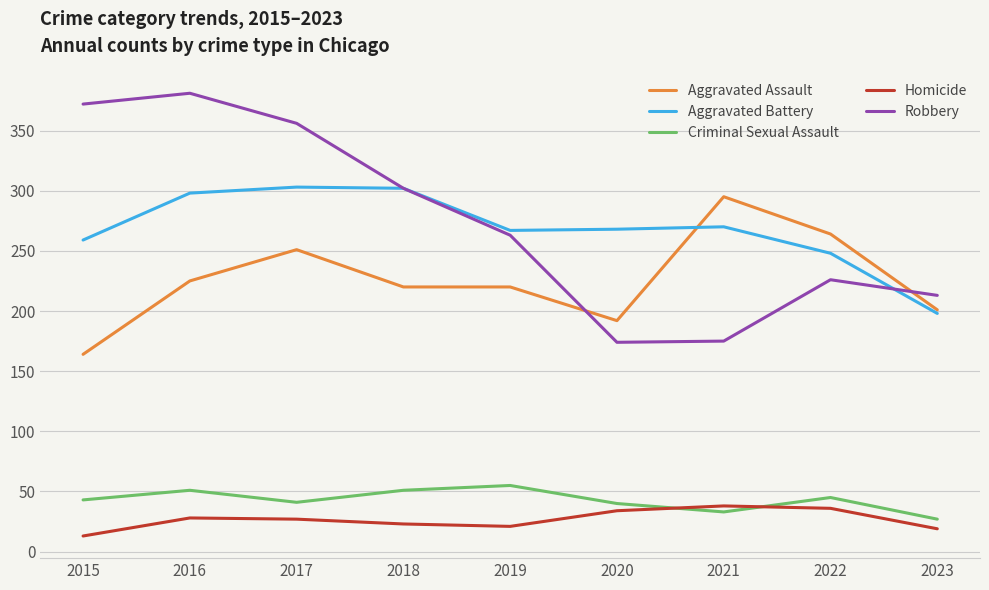

What is the greatest value displayed?

381